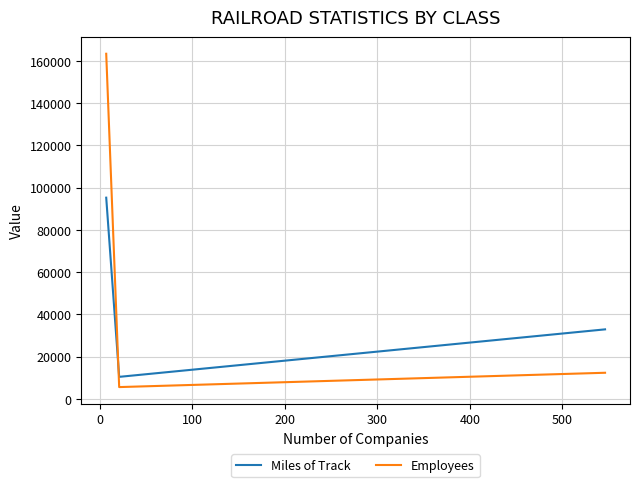

Which series has the largest range (max minus min)?

Employees